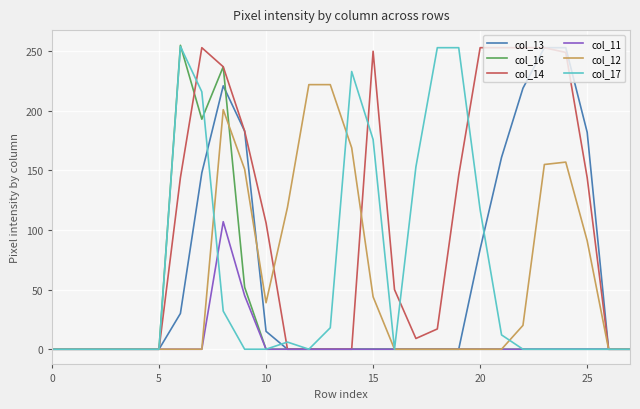

Which series has the largest total across all categories?

col_14